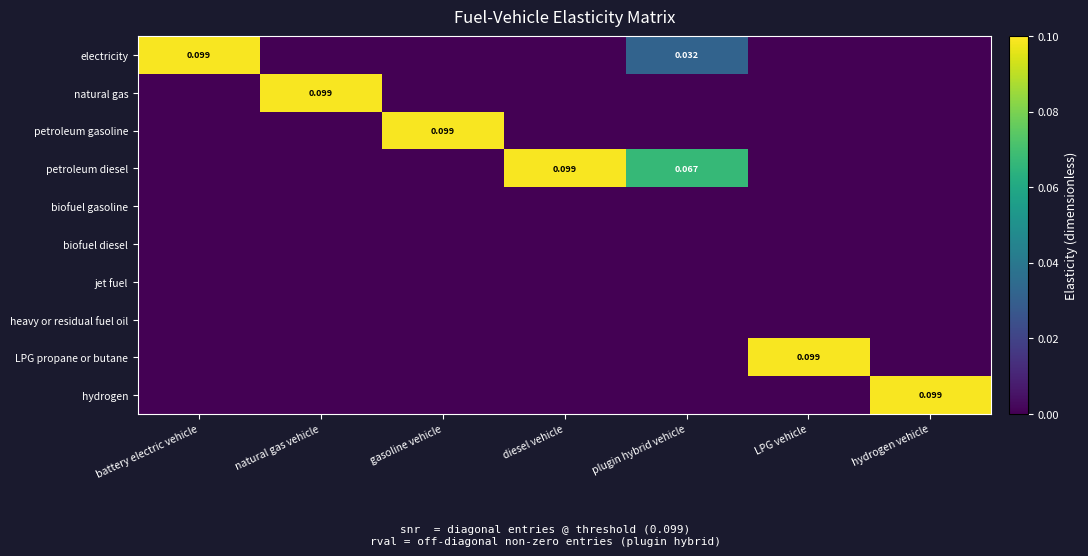

How many series are shown in this chart?

10